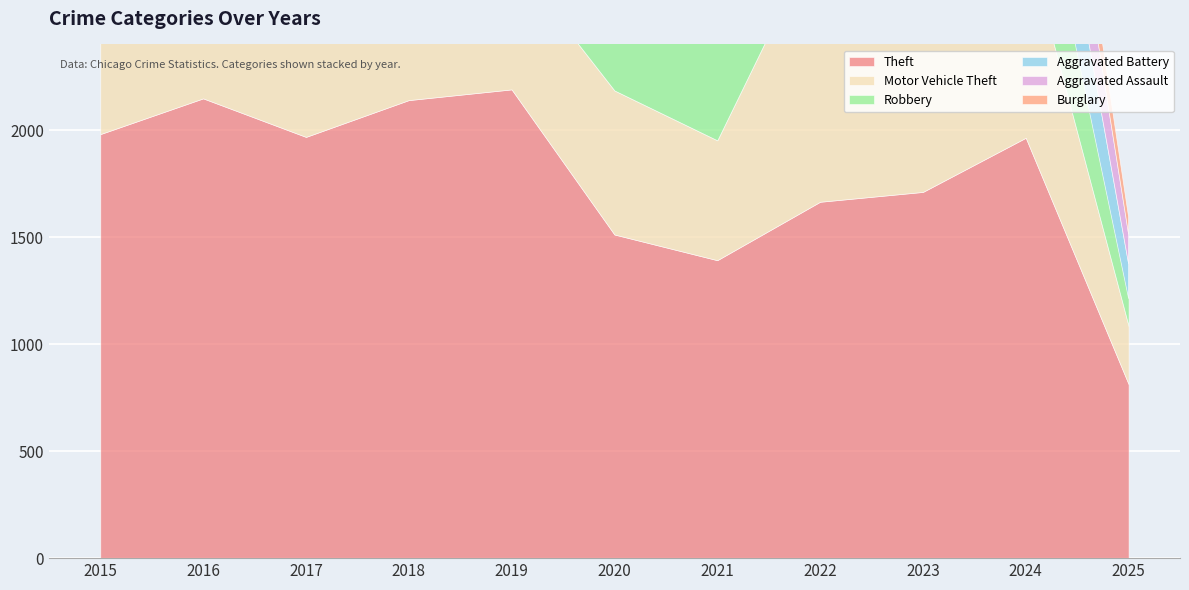

True or false: Robbery and Burglary intersect in this chart.

False